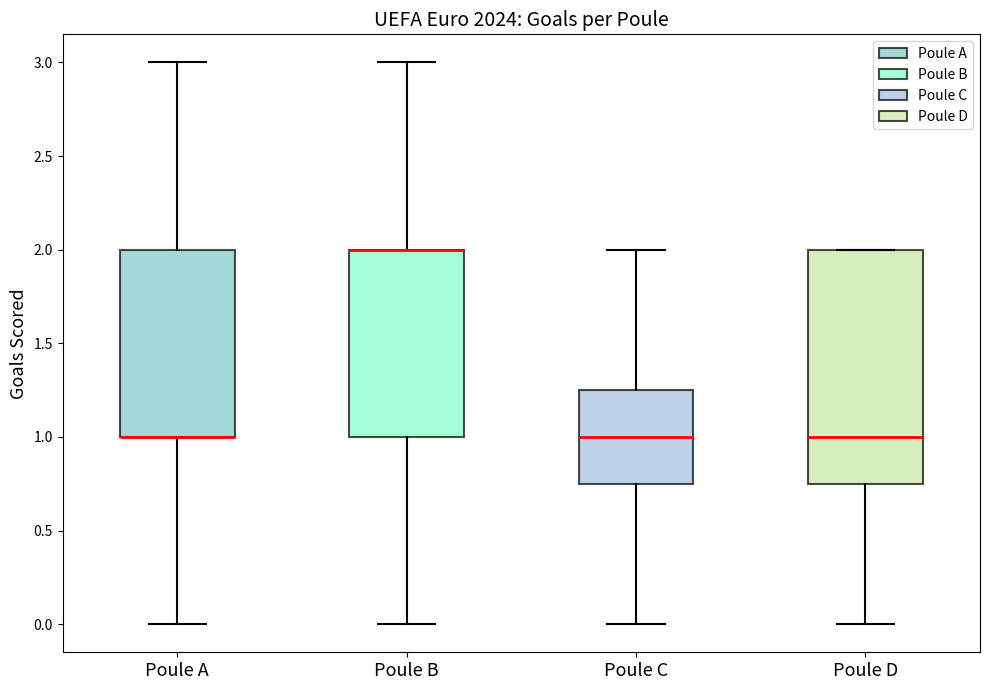

Reading left to right, read every box against the y-axis: the position of its median line, the range the box covers, and the ends of its whiskers. The values are not printed on the chart, so give them approximately, as read against the axis.

Poule A: median 1.00 (drawn on the box's lower edge), box 1.00 to 2.00, whiskers 0.00 to 3.00
Poule B: median 2.00 (drawn on the box's upper edge), box 1.00 to 2.00, whiskers 0.00 to 3.00
Poule C: median 1.00, box 0.75 to 1.25, whiskers 0.00 to 2.00
Poule D: median 1.00, box 0.75 to 2.00, whiskers 0.00 to 2.00